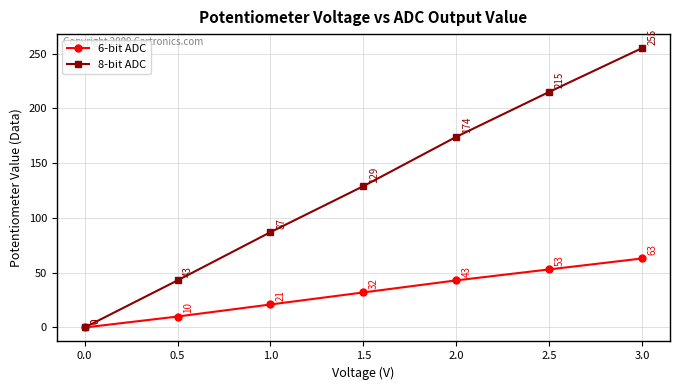

Reading left to right, extract all data points from this chart.

6-bit ADC: 0.0=0	0.5=10	1.0=21	1.5=32	2.0=43	2.5=53	3.0=63
8-bit ADC: 0.0=0	0.5=43	1.0=87	1.5=129	2.0=174	2.5=215	3.0=255